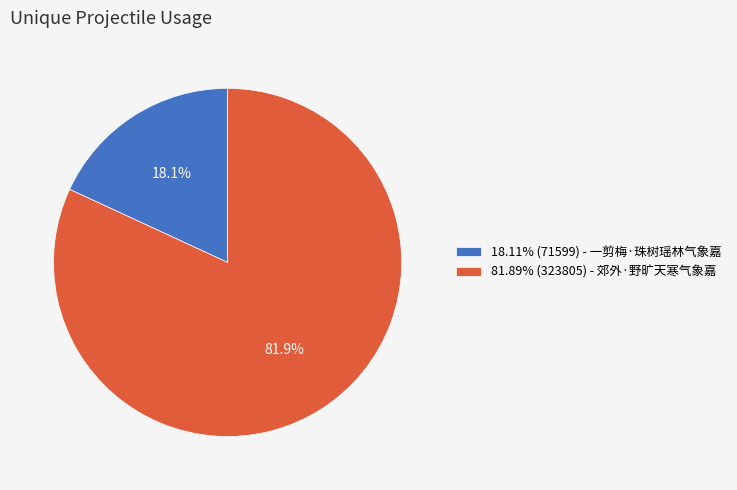

How much of the chart is everything except 18.11% (71599) - 一剪梅·珠树瑶林气象嘉?

81.9%